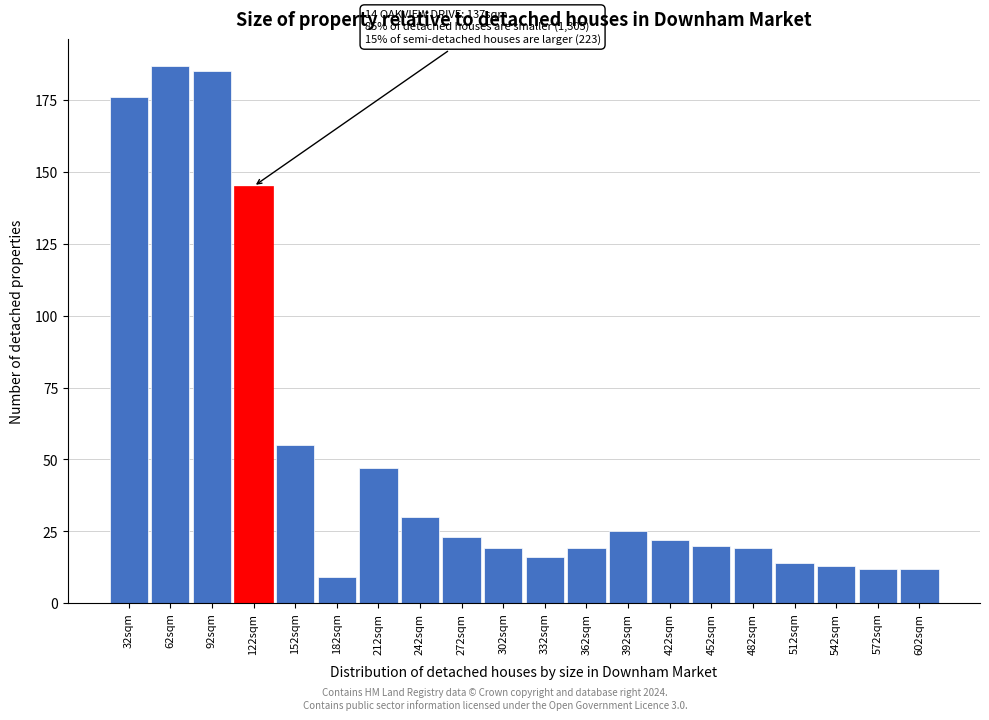

Reading left to right, extract all data points from this chart.

32sqm=176	62sqm=187	92sqm=185	122sqm=145	152sqm=55	182sqm=9	212sqm=47	242sqm=30	272sqm=23	302sqm=19	332sqm=16	362sqm=19	392sqm=25	422sqm=22	452sqm=20	482sqm=19	512sqm=14	542sqm=13	572sqm=12	602sqm=12